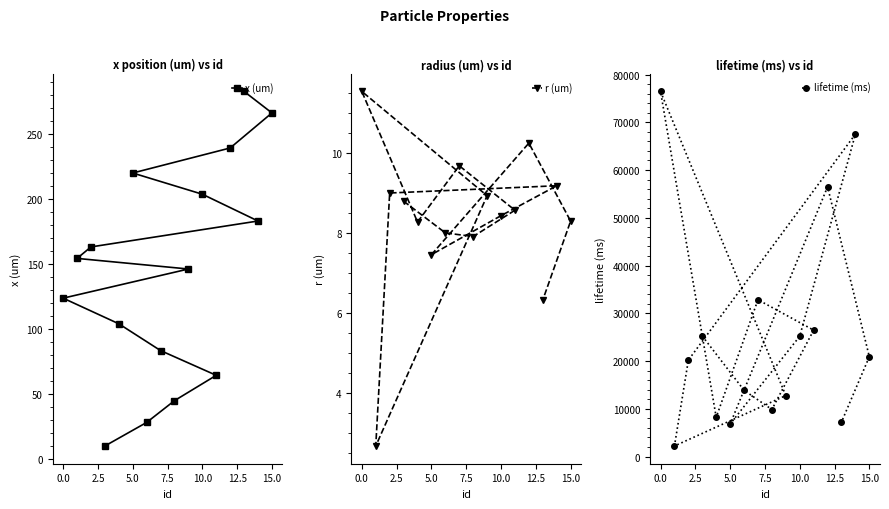

What is the maximum value shown in the chart?

76455.6